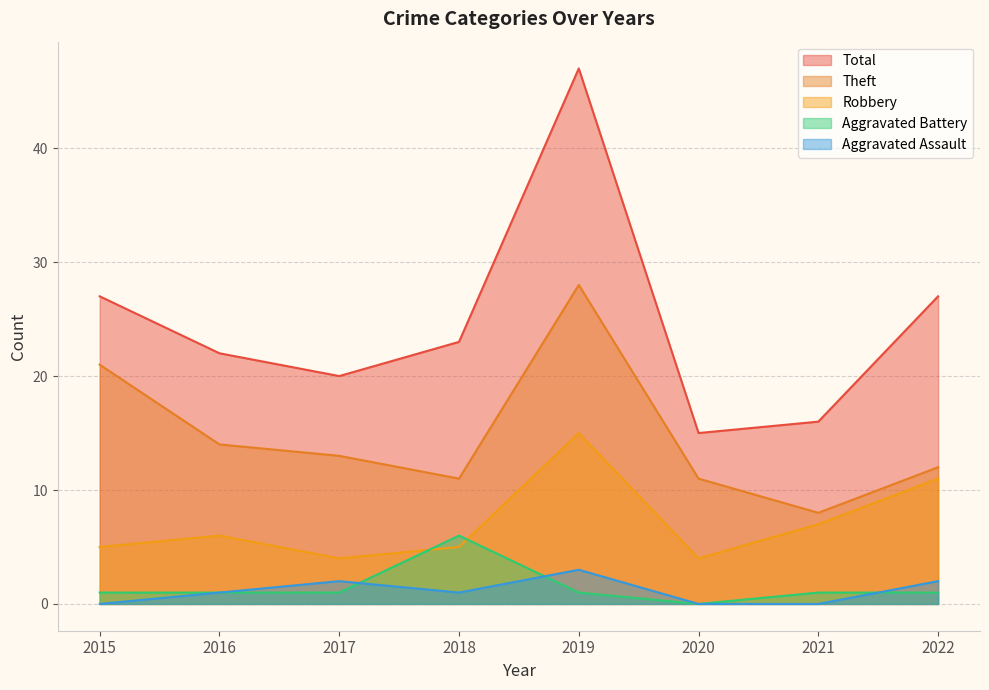

At which label is Theft closest to 18?

2015